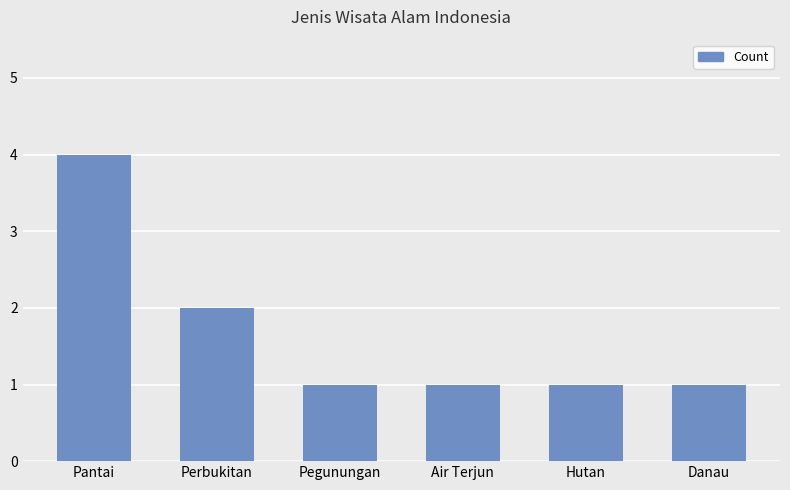

The chart shows a value of 4 at Pantai. True or false?

True